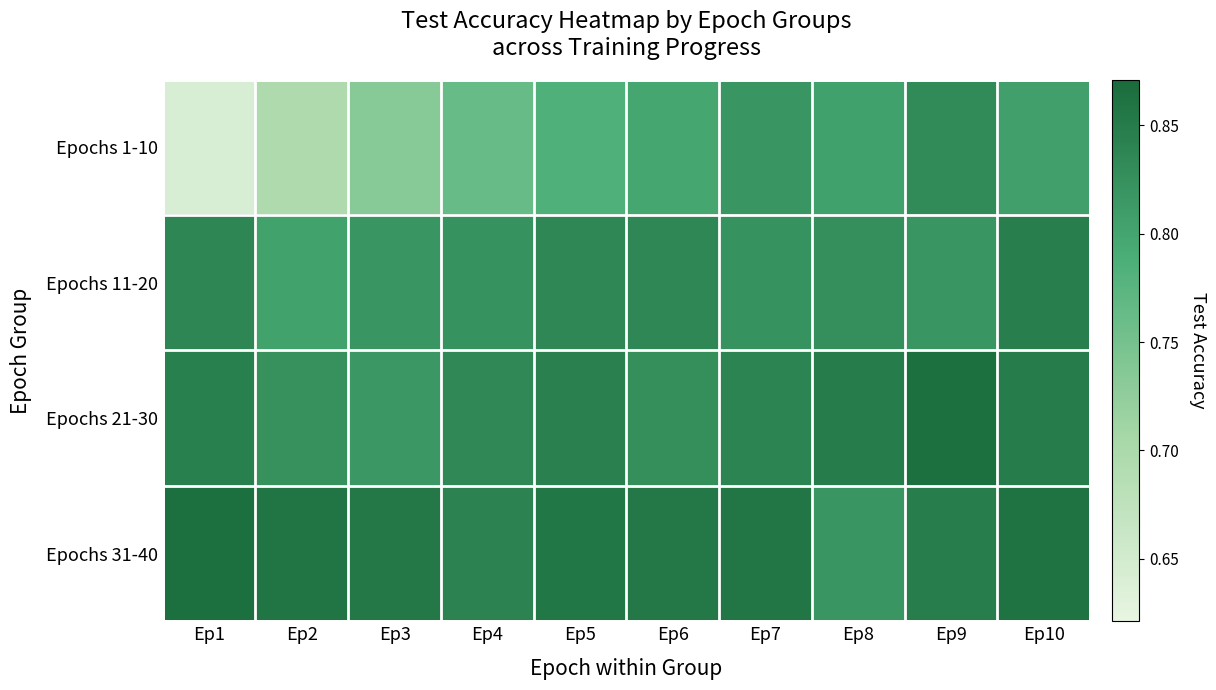

Rank the series by their maximum value, from lowest to highest.

Epochs 1-10, Epochs 11-20, Epochs 21-30, Epochs 31-40